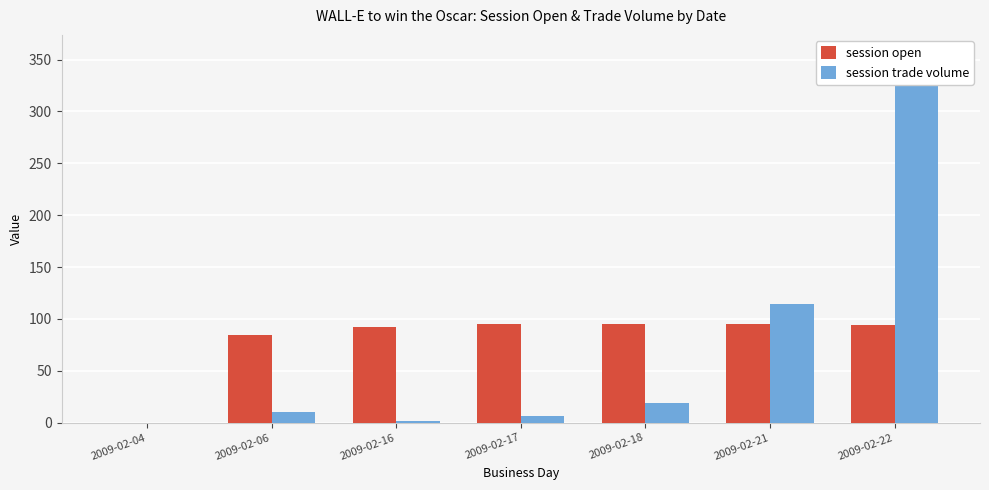

At which category is the sum across all series the highest?

2009-02-22